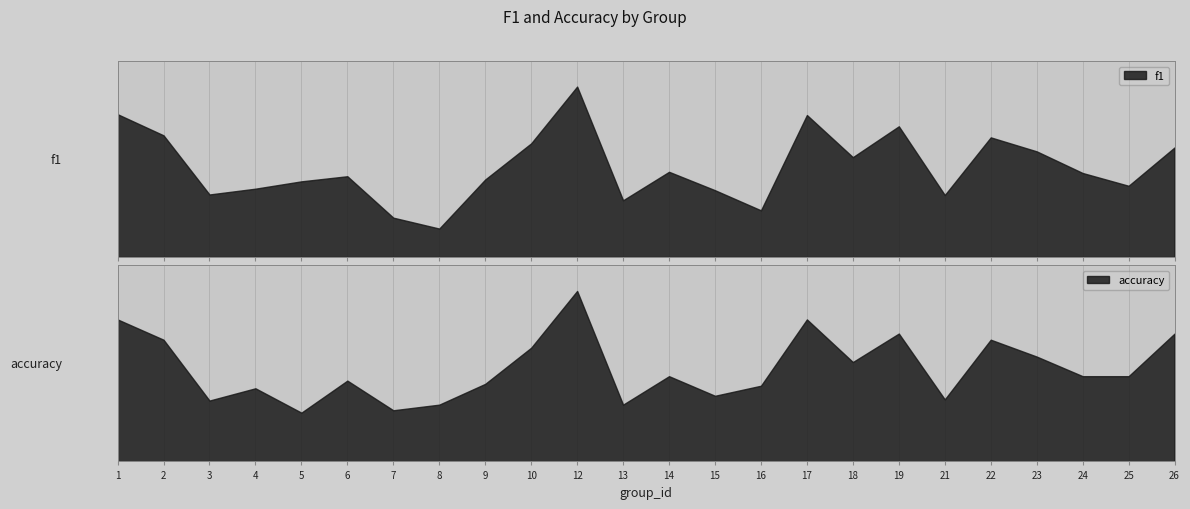

What is the total value across all series at 16?

0.7